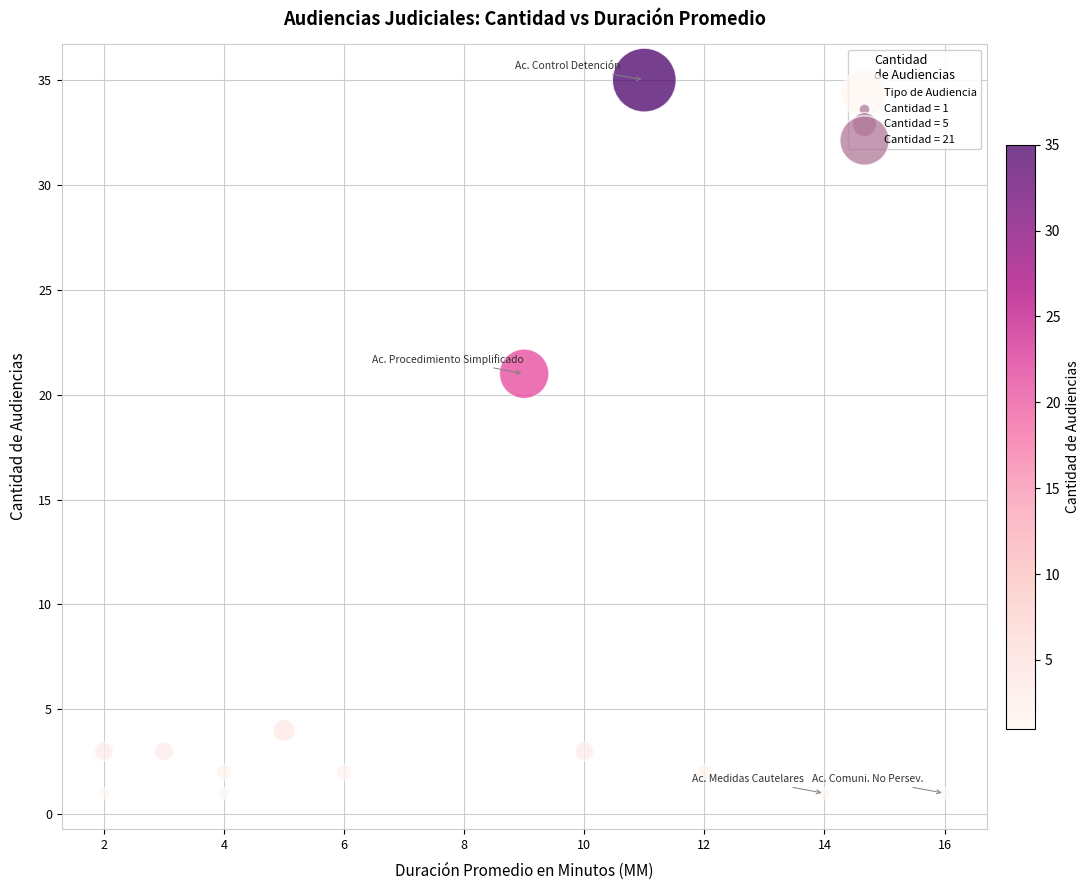

What Y value in the scatter plot is closest to 18?

21